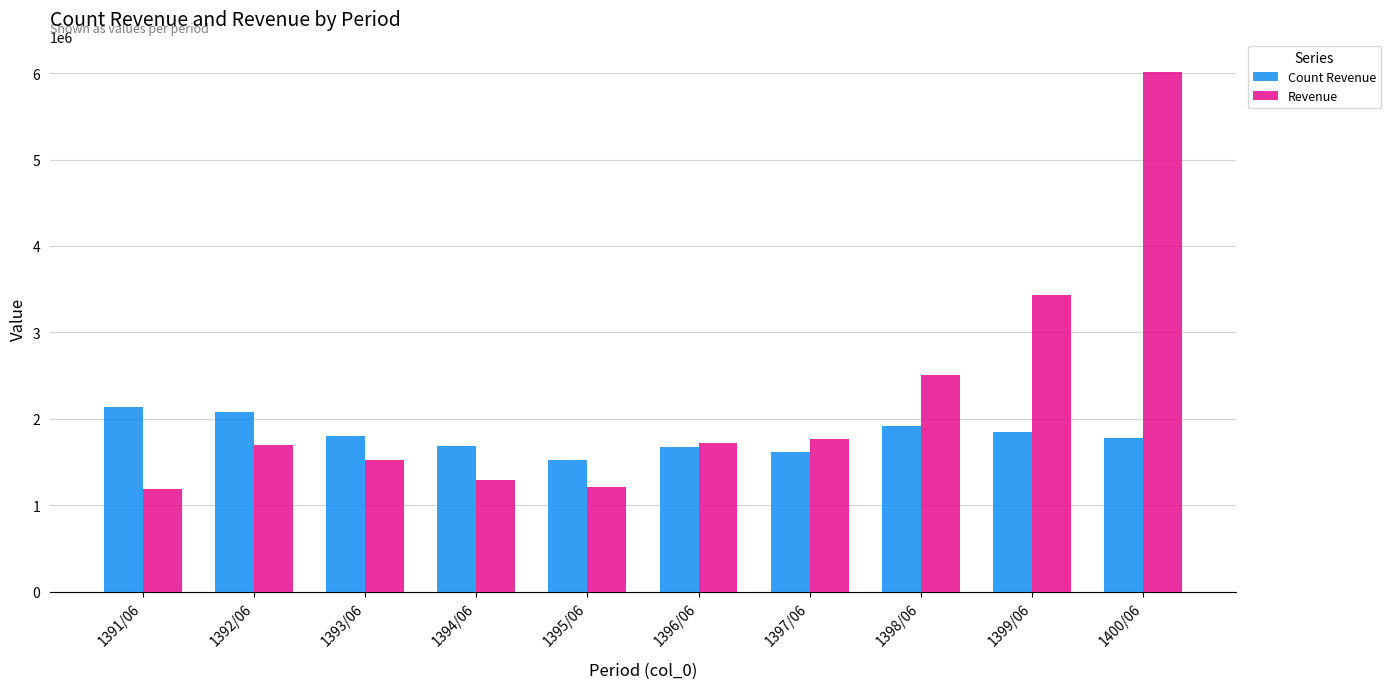

What is the sum of all Count Revenue values?

18065152